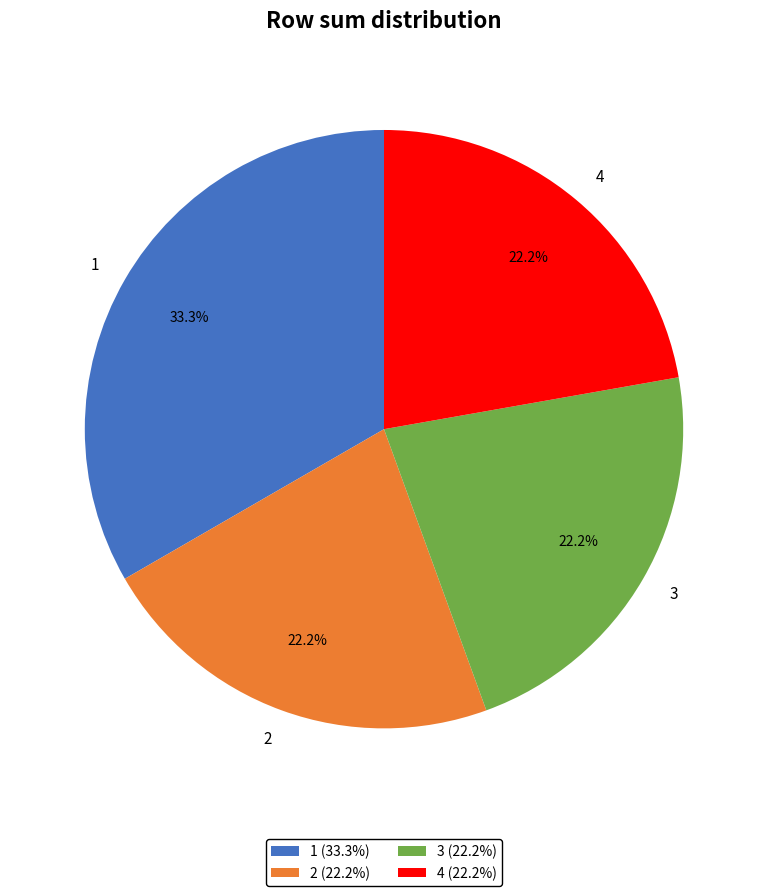

Is the sum of 1 and 2 greater than half?

Yes